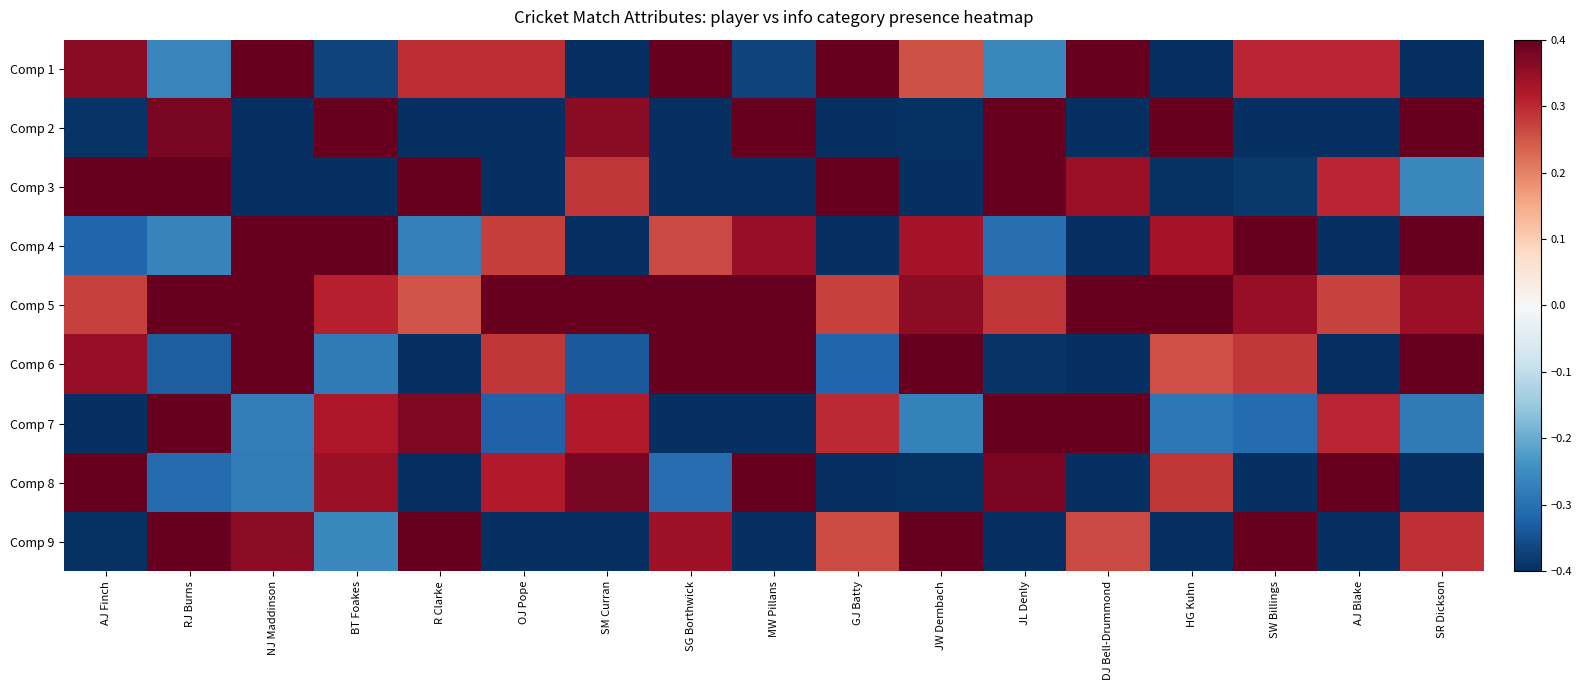

Reading left to right, what are all the values shown in this chart?

Comp 1: AJ Finch=0.4	RJ Burns=-0.3	NJ Maddinson=0.4	BT Foakes=-0.4	R Clarke=0.3	OJ Pope=0.3	SM Curran=-0.4	SG Borthwick=0.4	MW Pillans=-0.4	GJ Batty=0.4	JW Dernbach=0.3	JL Denly=-0.3	DJ Bell-Drummond=0.4	HG Kuhn=-0.4	SW Billings=0.3	AJ Blake=0.3	SR Dickson=-0.4
Comp 2: AJ Finch=-0.4	RJ Burns=0.4	NJ Maddinson=-0.4	BT Foakes=0.4	R Clarke=-0.4	OJ Pope=-0.4	SM Curran=0.4	SG Borthwick=-0.4	MW Pillans=0.4	GJ Batty=-0.4	JW Dernbach=-0.4	JL Denly=0.4	DJ Bell-Drummond=-0.4	HG Kuhn=0.4	SW Billings=-0.4	AJ Blake=-0.4	SR Dickson=0.4
Comp 3: AJ Finch=0.4	RJ Burns=0.4	NJ Maddinson=-0.4	BT Foakes=-0.4	R Clarke=0.4	OJ Pope=-0.4	SM Curran=0.3	SG Borthwick=-0.4	MW Pillans=-0.4	GJ Batty=0.4	JW Dernbach=-0.4	JL Denly=0.4	DJ Bell-Drummond=0.3	HG Kuhn=-0.4	SW Billings=-0.4	AJ Blake=0.3	SR Dickson=-0.3
Comp 4: AJ Finch=-0.3	RJ Burns=-0.3	NJ Maddinson=0.4	BT Foakes=0.4	R Clarke=-0.3	OJ Pope=0.3	SM Curran=-0.4	SG Borthwick=0.3	MW Pillans=0.3	GJ Batty=-0.4	JW Dernbach=0.3	JL Denly=-0.3	DJ Bell-Drummond=-0.4	HG Kuhn=0.3	SW Billings=0.4	AJ Blake=-0.4	SR Dickson=0.4
Comp 5: AJ Finch=0.3	RJ Burns=0.4	NJ Maddinson=0.4	BT Foakes=0.3	R Clarke=0.3	OJ Pope=0.4	SM Curran=0.4	SG Borthwick=0.4	MW Pillans=0.4	GJ Batty=0.3	JW Dernbach=0.4	JL Denly=0.3	DJ Bell-Drummond=0.4	HG Kuhn=0.4	SW Billings=0.3	AJ Blake=0.3	SR Dickson=0.3
Comp 6: AJ Finch=0.3	RJ Burns=-0.3	NJ Maddinson=0.4	BT Foakes=-0.3	R Clarke=-0.4	OJ Pope=0.3	SM Curran=-0.3	SG Borthwick=0.4	MW Pillans=0.4	GJ Batty=-0.3	JW Dernbach=0.4	JL Denly=-0.4	DJ Bell-Drummond=-0.4	HG Kuhn=0.3	SW Billings=0.3	AJ Blake=-0.4	SR Dickson=0.4
Comp 7: AJ Finch=-0.4	RJ Burns=0.4	NJ Maddinson=-0.3	BT Foakes=0.3	R Clarke=0.4	OJ Pope=-0.3	SM Curran=0.3	SG Borthwick=-0.4	MW Pillans=-0.4	GJ Batty=0.3	JW Dernbach=-0.3	JL Denly=0.4	DJ Bell-Drummond=0.4	HG Kuhn=-0.3	SW Billings=-0.3	AJ Blake=0.3	SR Dickson=-0.3
Comp 8: AJ Finch=0.4	RJ Burns=-0.3	NJ Maddinson=-0.3	BT Foakes=0.3	R Clarke=-0.4	OJ Pope=0.3	SM Curran=0.4	SG Borthwick=-0.3	MW Pillans=0.4	GJ Batty=-0.4	JW Dernbach=-0.4	JL Denly=0.4	DJ Bell-Drummond=-0.4	HG Kuhn=0.3	SW Billings=-0.4	AJ Blake=0.4	SR Dickson=-0.4
Comp 9: AJ Finch=-0.4	RJ Burns=0.4	NJ Maddinson=0.4	BT Foakes=-0.3	R Clarke=0.4	OJ Pope=-0.4	SM Curran=-0.4	SG Borthwick=0.3	MW Pillans=-0.4	GJ Batty=0.3	JW Dernbach=0.4	JL Denly=-0.4	DJ Bell-Drummond=0.3	HG Kuhn=-0.4	SW Billings=0.4	AJ Blake=-0.4	SR Dickson=0.3